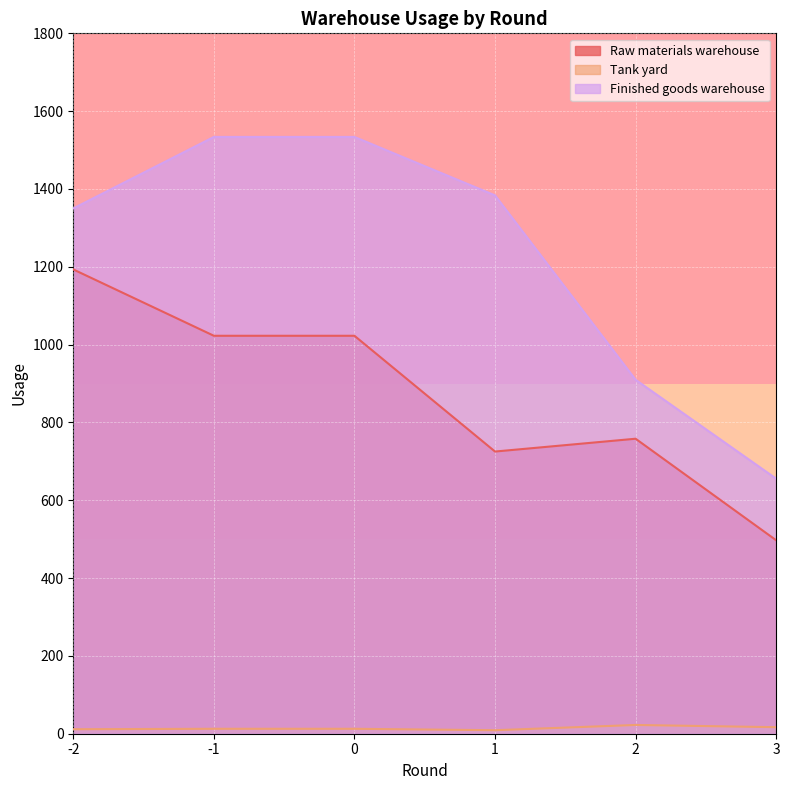

Read the Finished goods warehouse value at 0.

1533.7